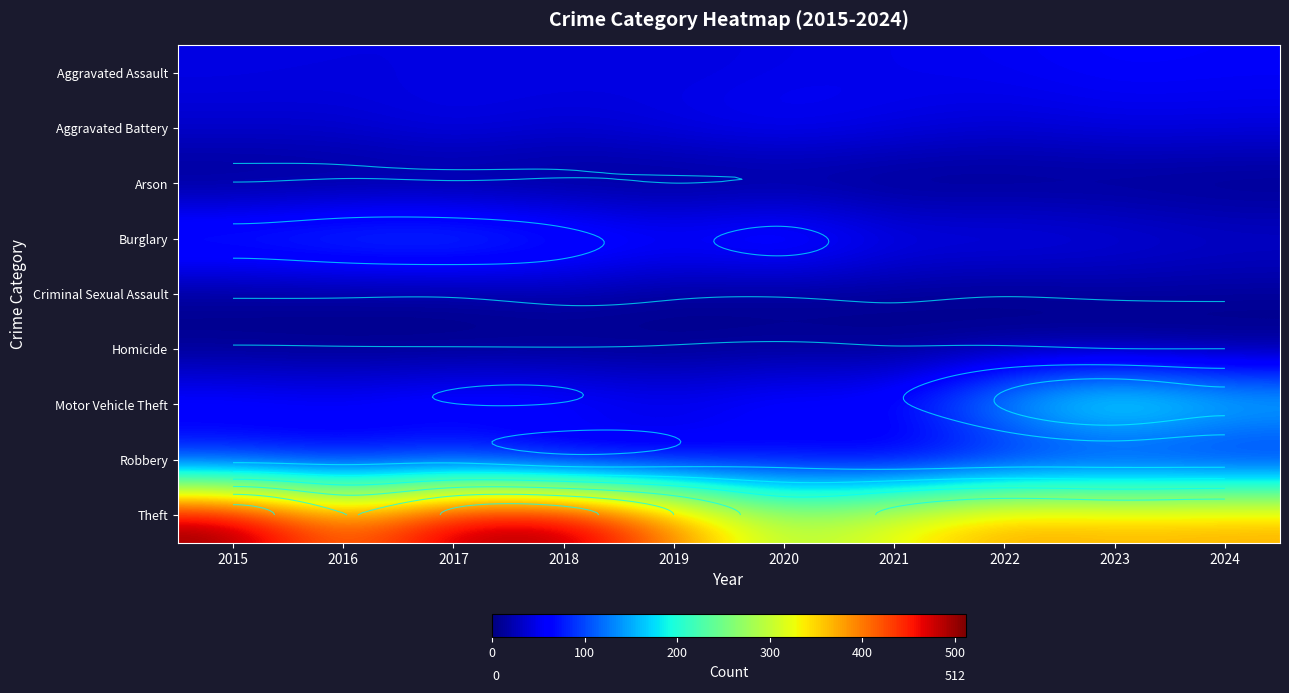

The Aggravated Assault series shows 47 at 2018. True or false?

True